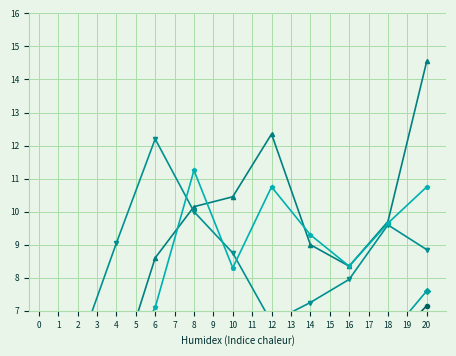

Does the chart display data point markers on the line(s)?

Yes